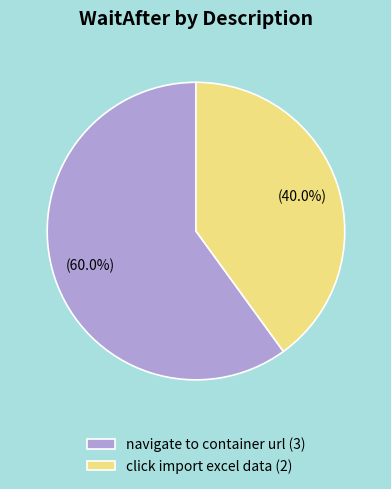

Does navigate to container url represent more than half of the total?

Yes